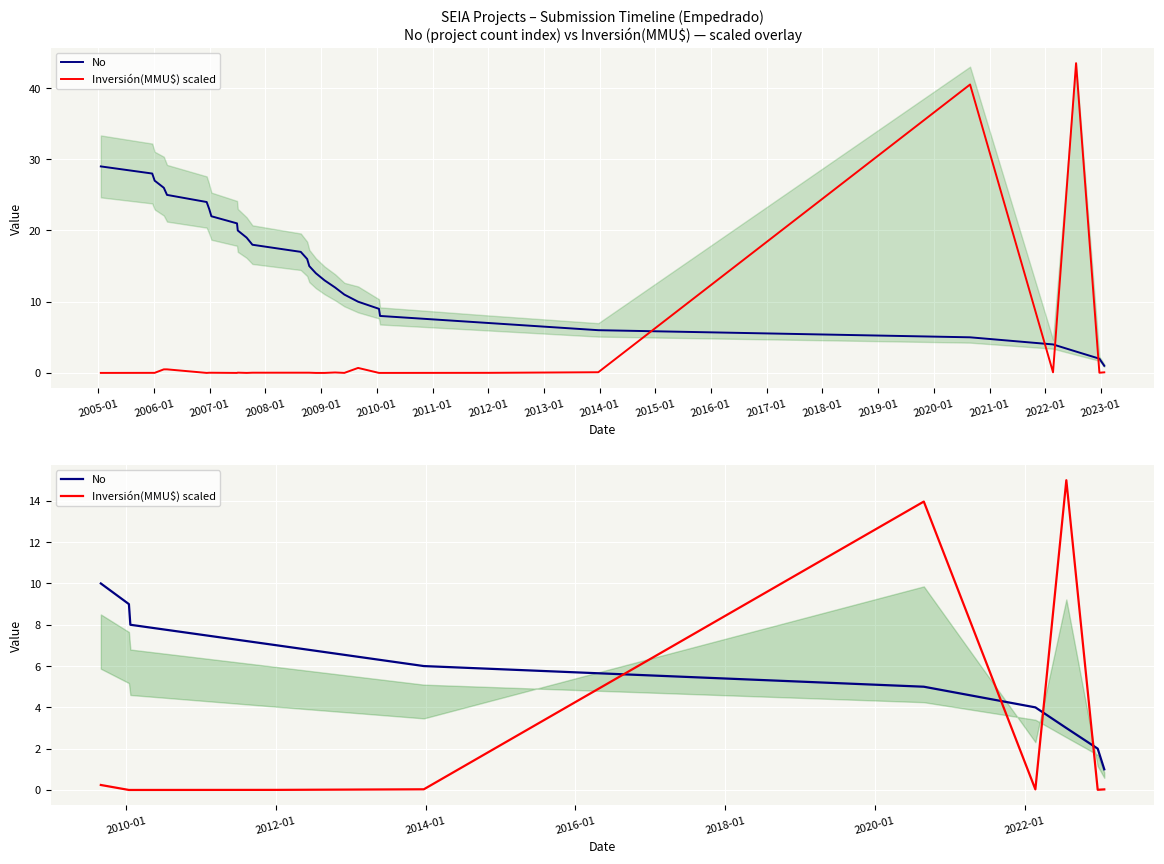

Which series has the largest total across all categories?

No